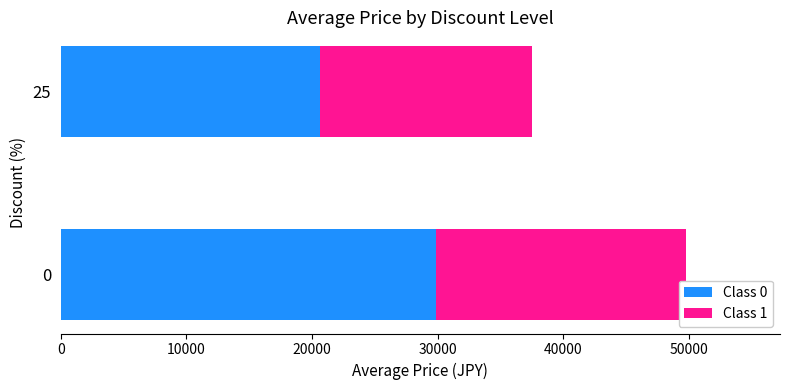

List the labels in order of Class 0 value, smallest first.

25, 0